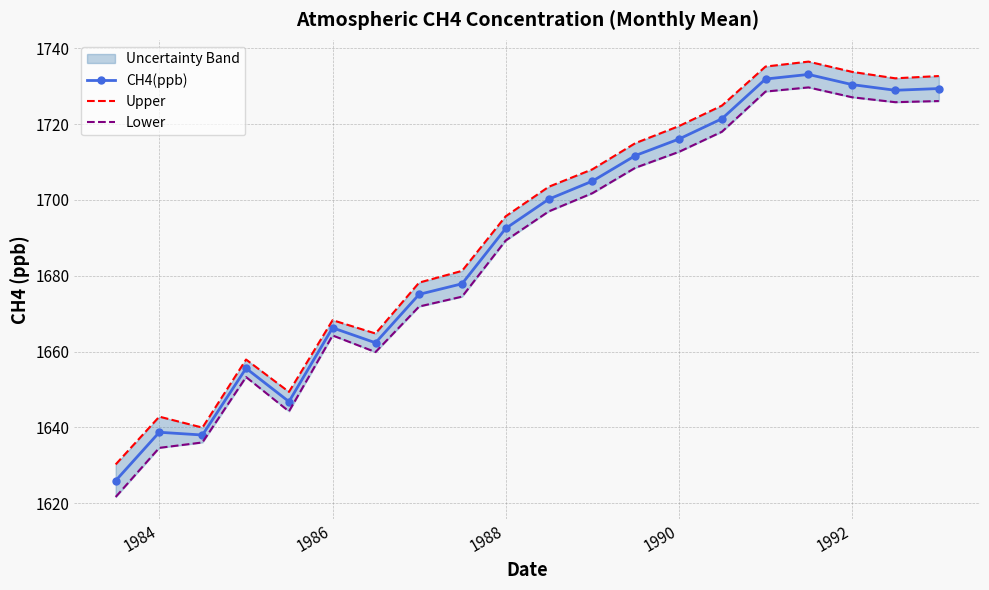

True or false: CH4(ppb) and Lower intersect in this chart.

False